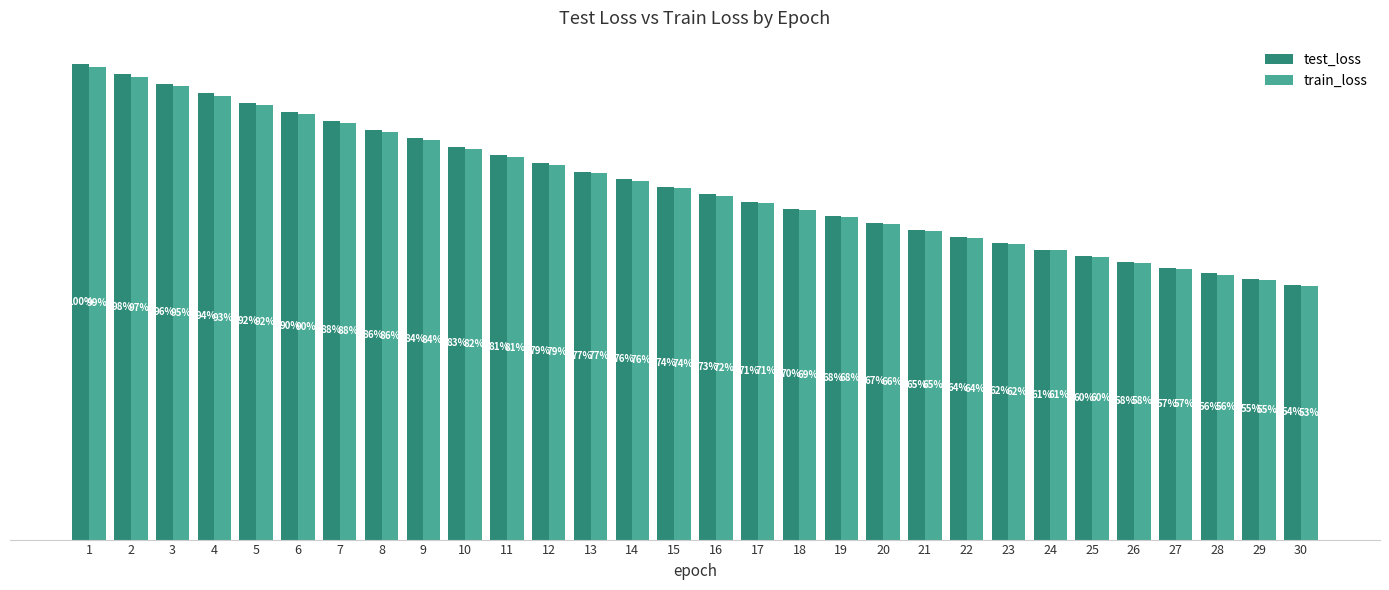

What are all the series names shown in the legend?

test_loss, train_loss